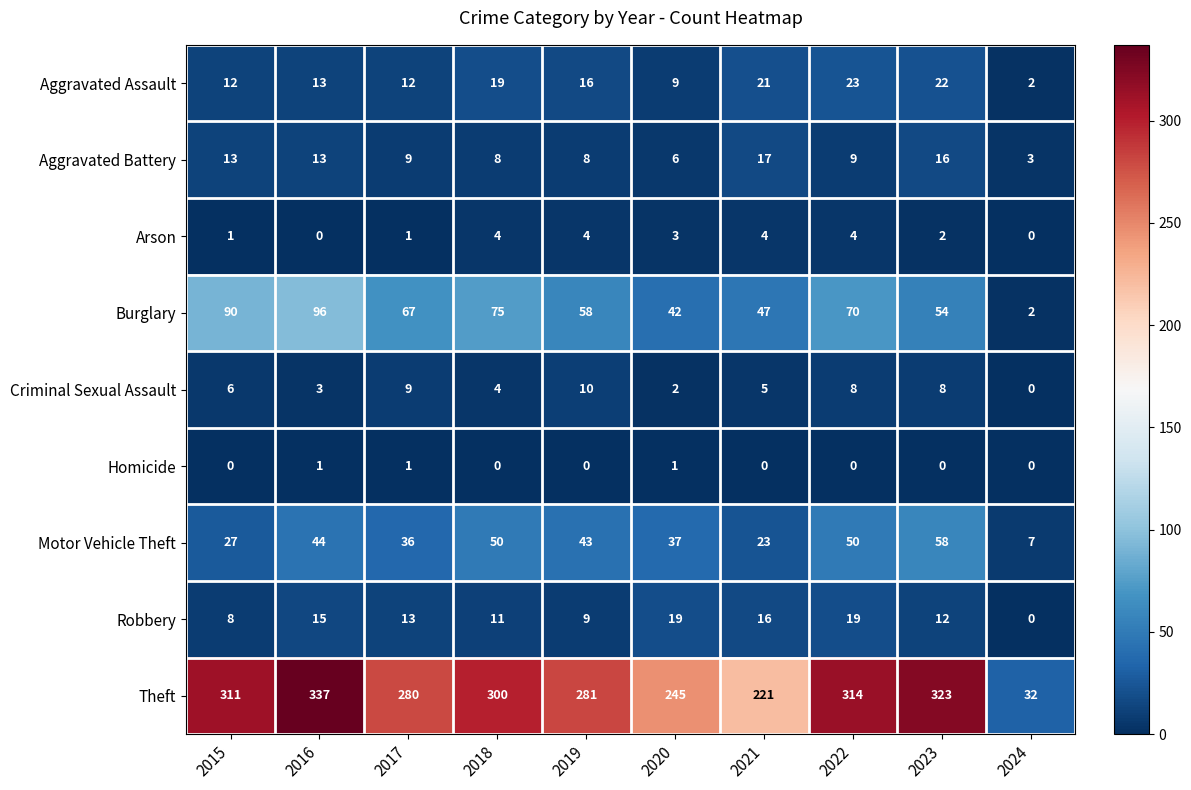

List the series in order of their peak value, lowest first.

Homicide, Arson, Criminal Sexual Assault, Aggravated Battery, Robbery, Aggravated Assault, Motor Vehicle Theft, Burglary, Theft